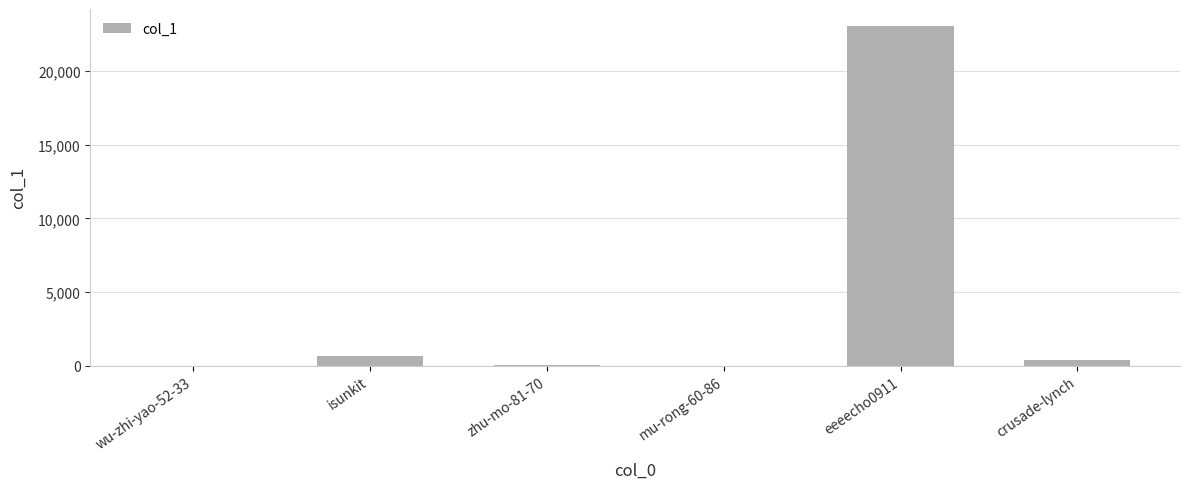

Which has a higher value, mu-rong-60-86 or isunkit?

isunkit